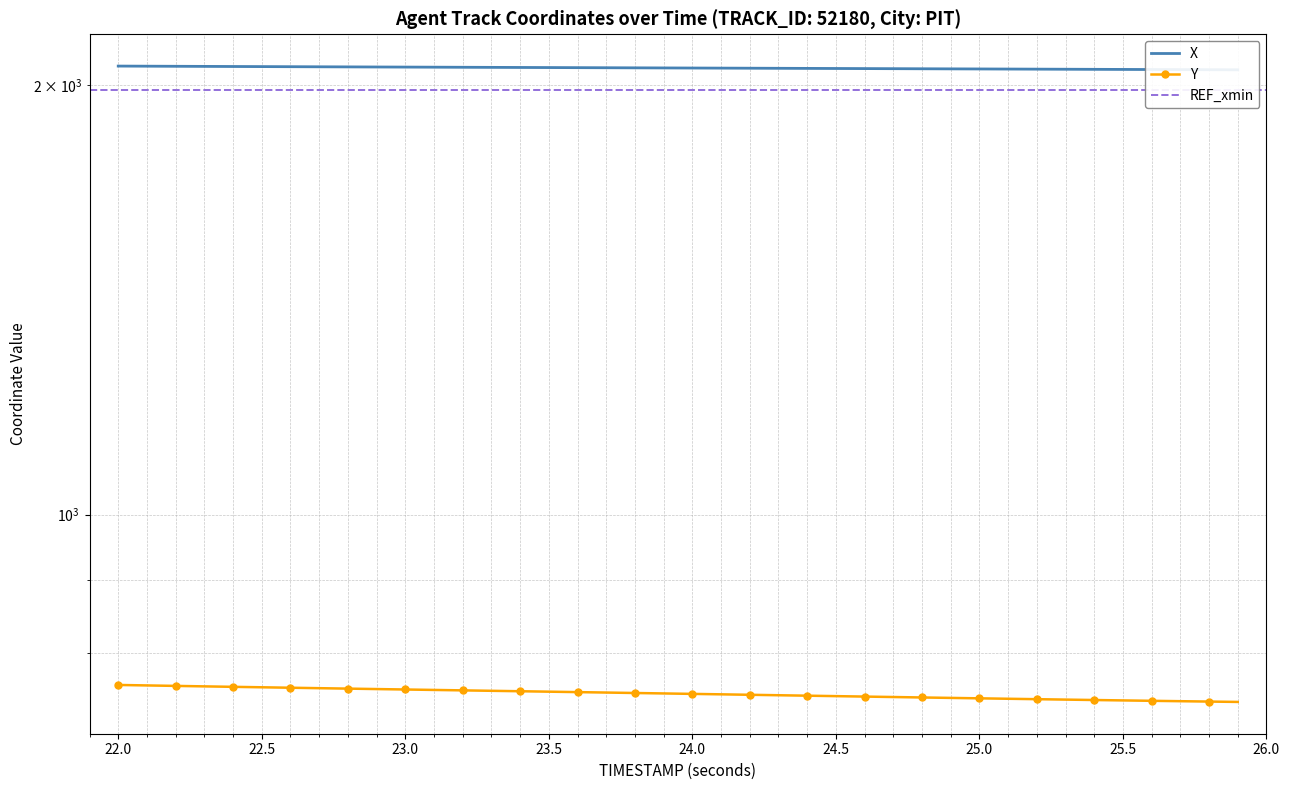

At which category does the chart reach its minimum across all series?

25.9